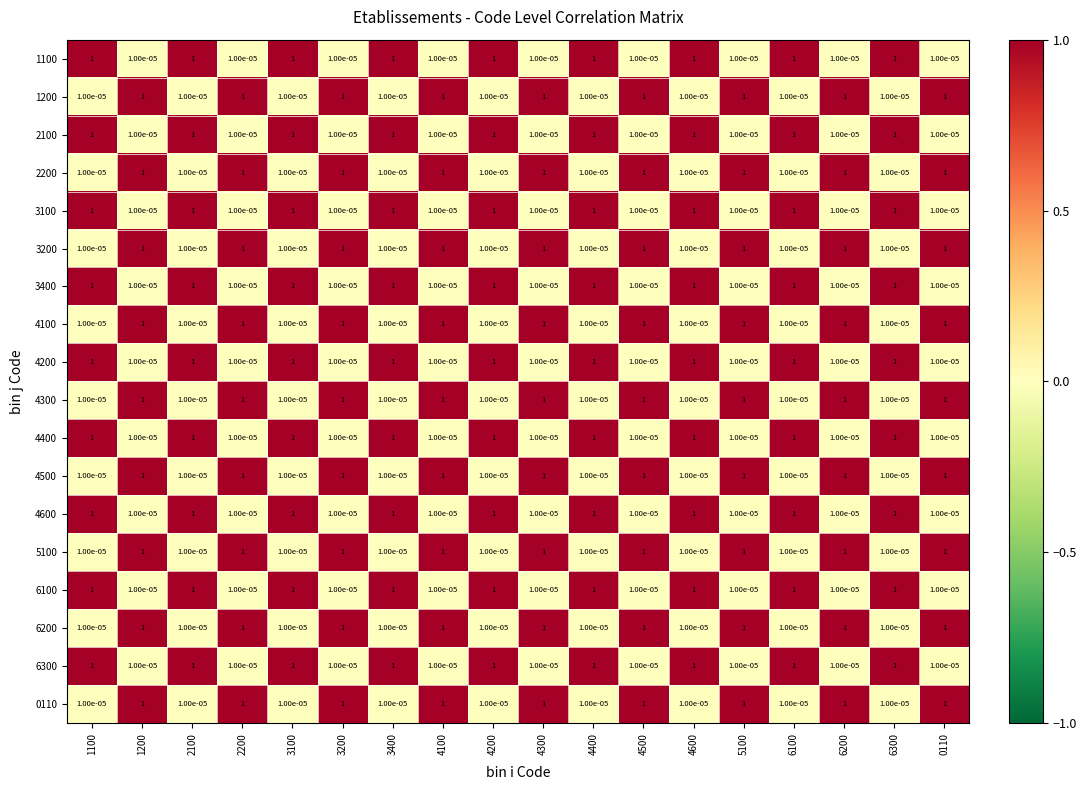

True or false: 3200 has a value of 1.0 at 5100.

True